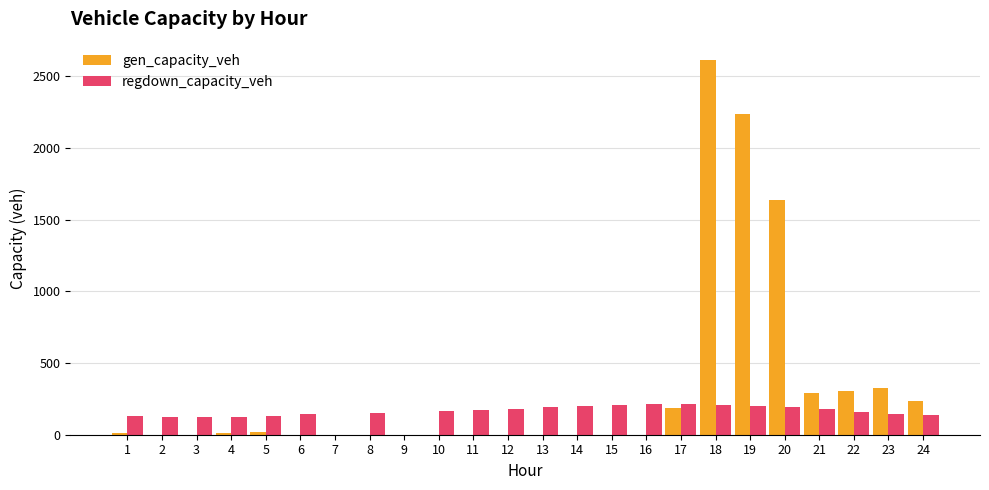

What is the difference between the gen_capacity_veh values at 20 and 8?

1639.0